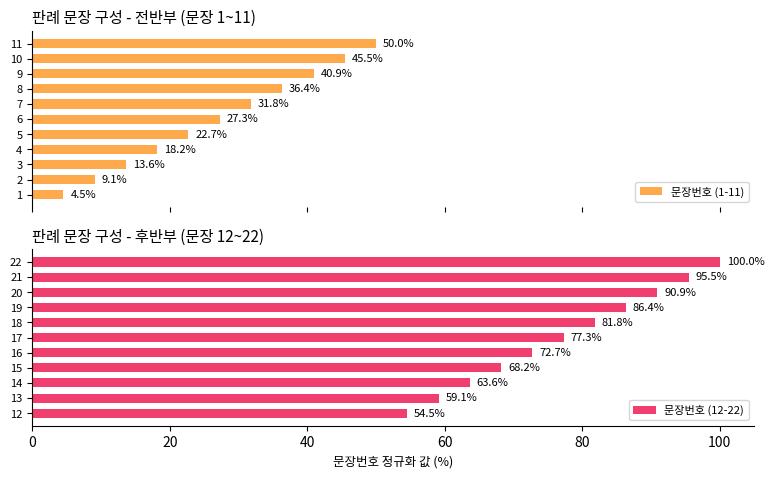

At which label does 문장번호 (12-22) reach its peak?

22